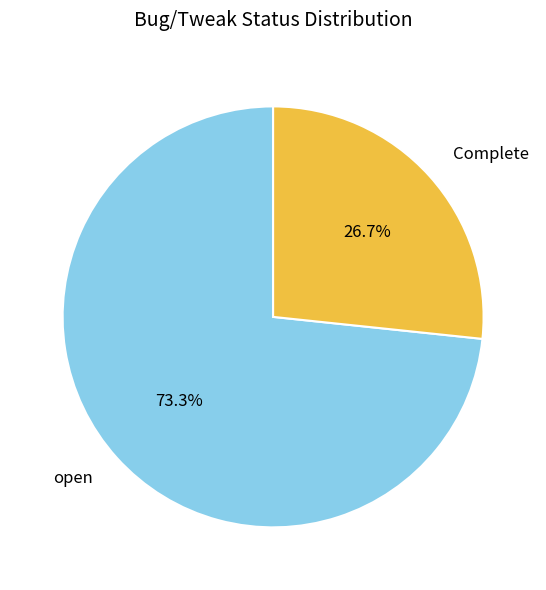

The open slice represents 64% of the pie. True or false?

False